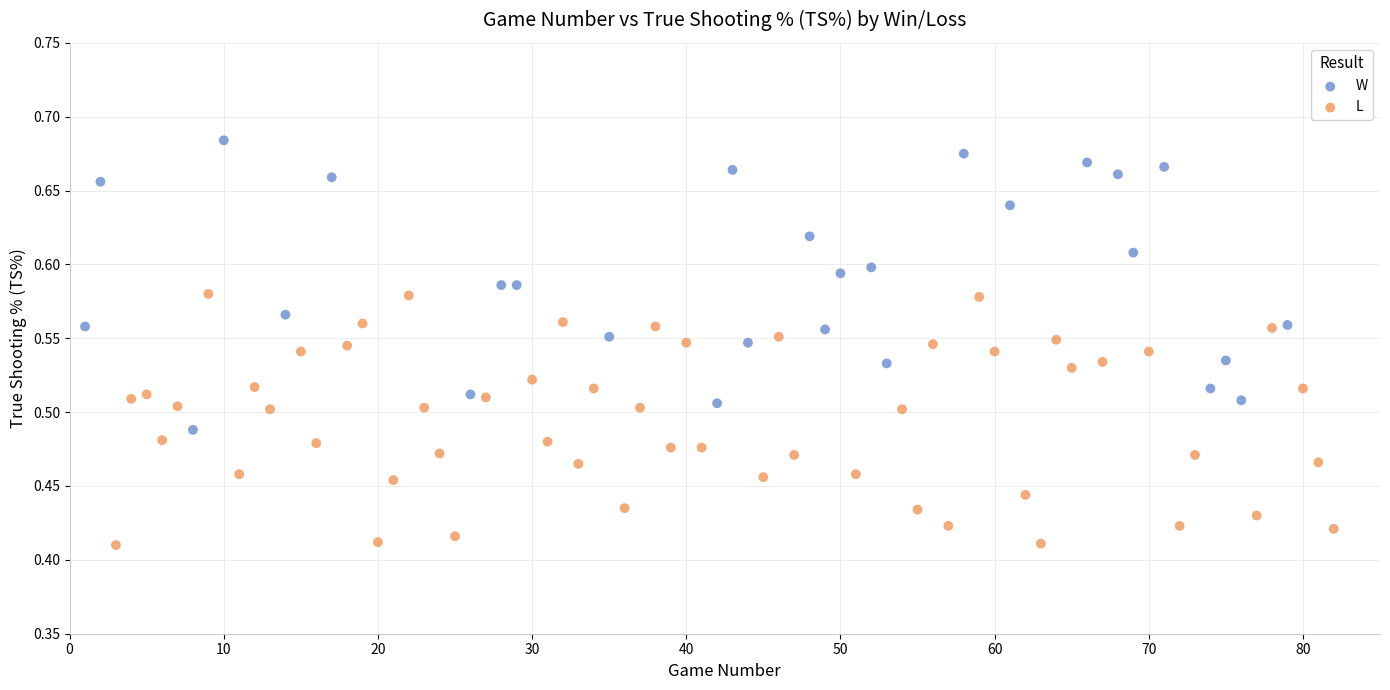

Which series has the widest spread of Y values?

W